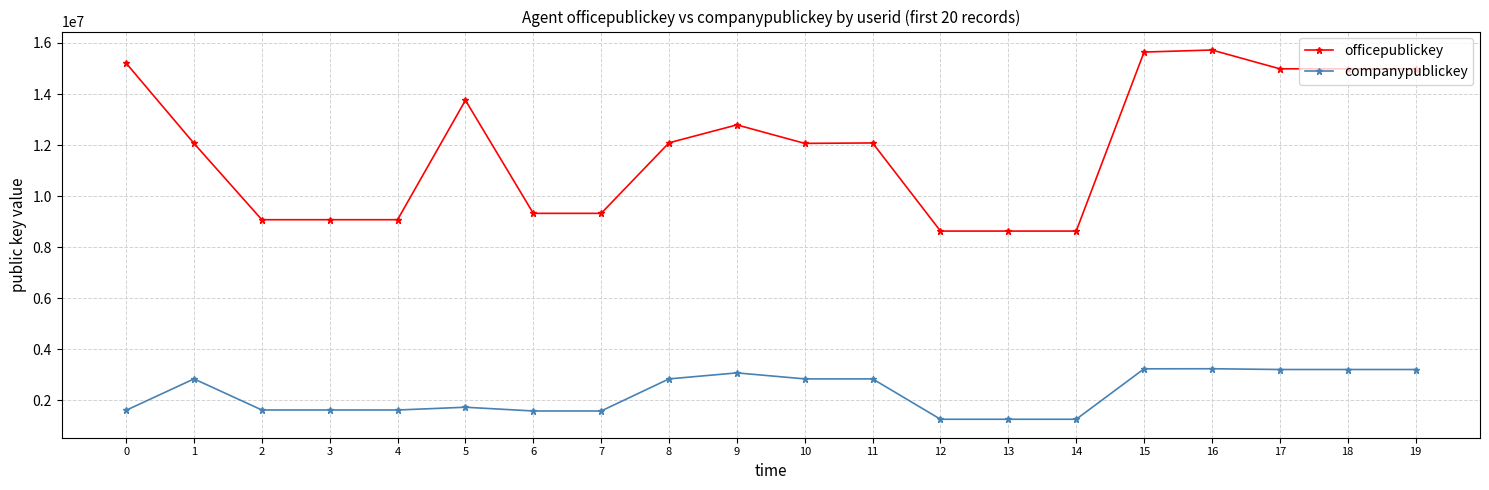

How many categories are shown in the chart?

20